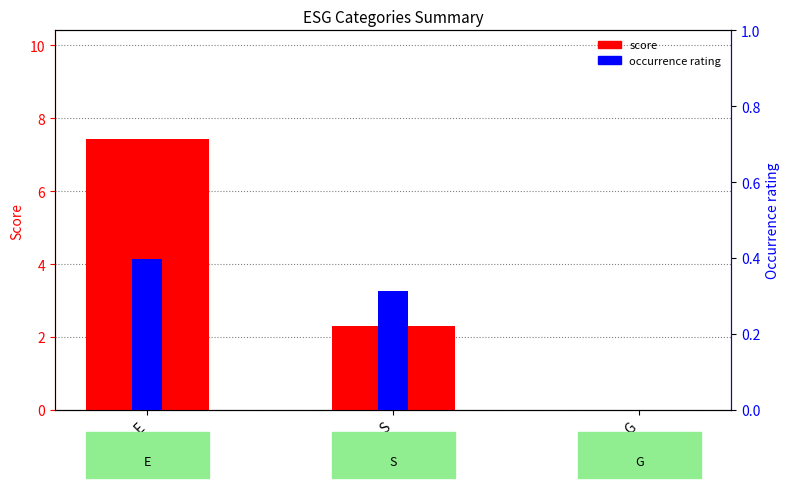

At which category is the sum across all series the highest?

E